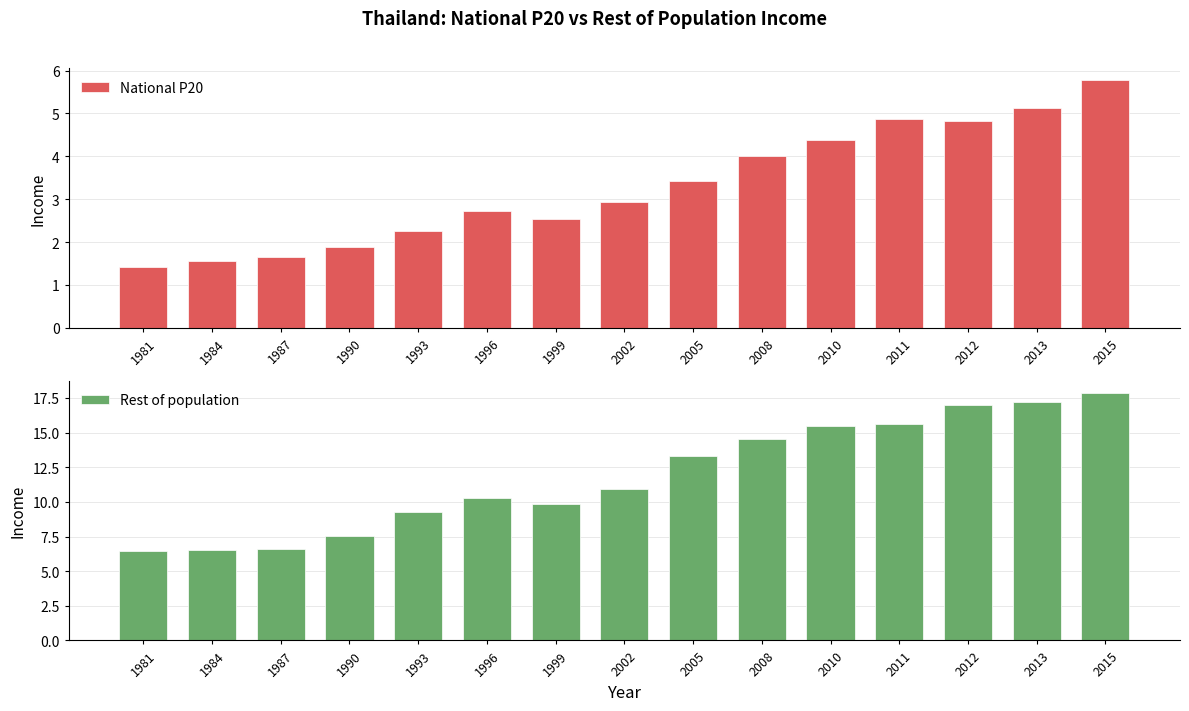

Is the value of Rest of population at 2013 greater than the value of National P20 at 1990?

Yes